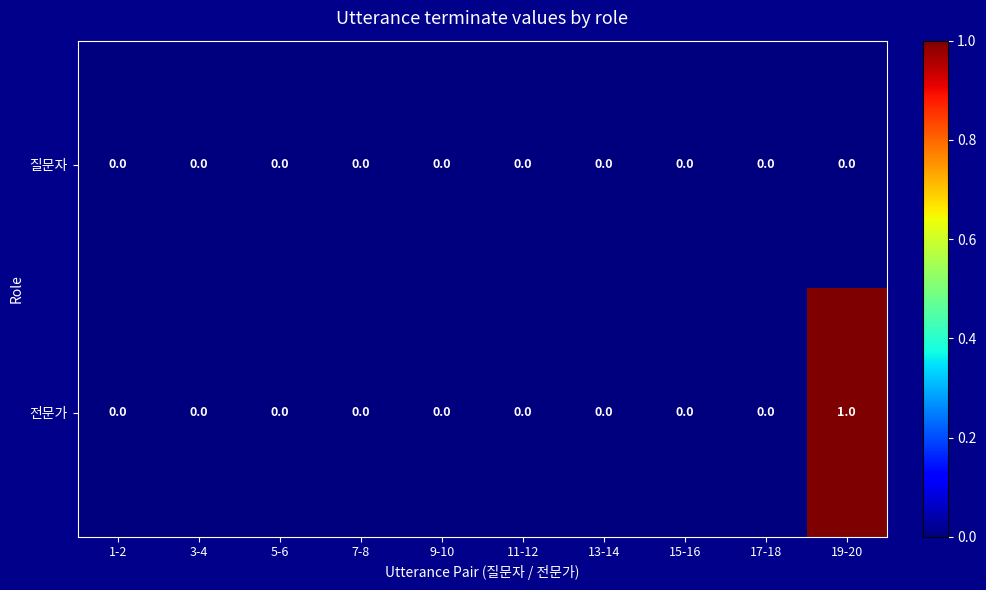

Reading left to right, list all the values displayed in this chart.

질문자: 1-2=0	3-4=0	5-6=0	7-8=0	9-10=0	11-12=0	13-14=0	15-16=0	17-18=0	19-20=0
전문가: 1-2=0	3-4=0	5-6=0	7-8=0	9-10=0	11-12=0	13-14=0	15-16=0	17-18=0	19-20=1